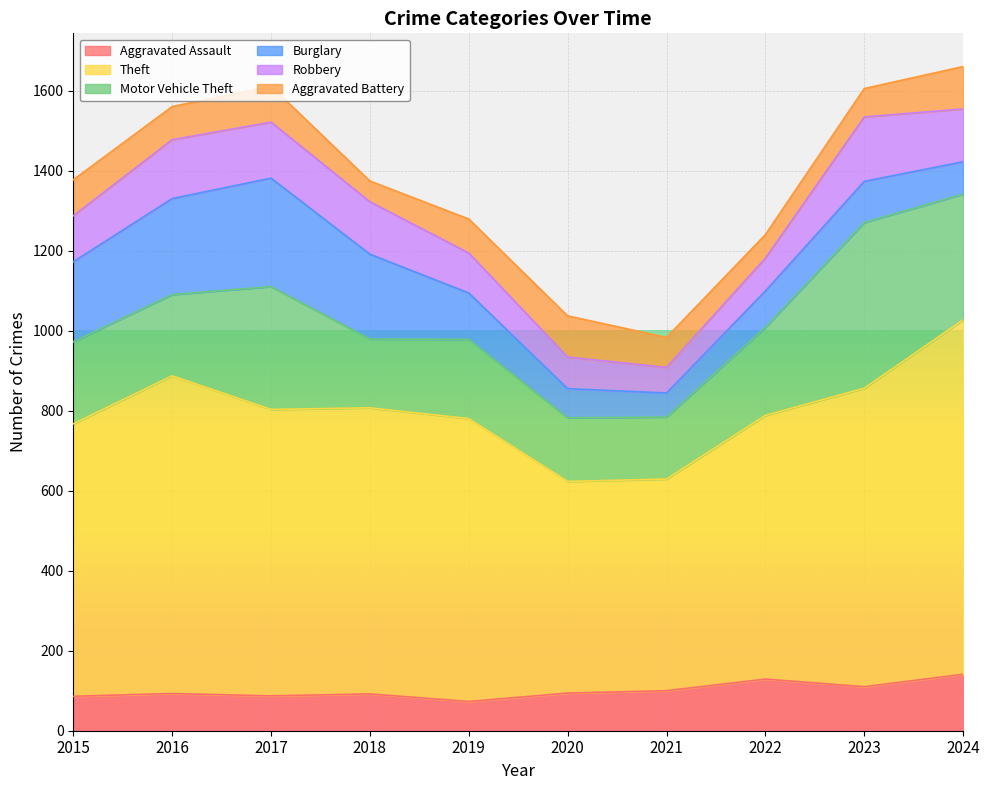

Reading left to right, list all the values displayed in this chart.

Aggravated Assault: 2015=86	2016=93	2017=87	2018=92	2019=73	2020=94	2021=100	2022=129	2023=110	2024=141
Theft: 2015=681	2016=794	2017=716	2018=715	2019=707	2020=529	2021=529	2022=659	2023=746	2024=886
Motor Vehicle Theft: 2015=205	2016=203	2017=307	2018=172	2019=198	2020=159	2021=155	2022=220	2023=414	2024=314
Burglary: 2015=200	2016=240	2017=271	2018=212	2019=116	2020=73	2021=60	2022=91	2023=103	2024=81
Robbery: 2015=115	2016=147	2017=140	2018=131	2019=100	2020=79	2021=64	2022=82	2023=161	2024=132
Aggravated Battery: 2015=90	2016=83	2017=90	2018=52	2019=85	2020=103	2021=75	2022=59	2023=71	2024=106